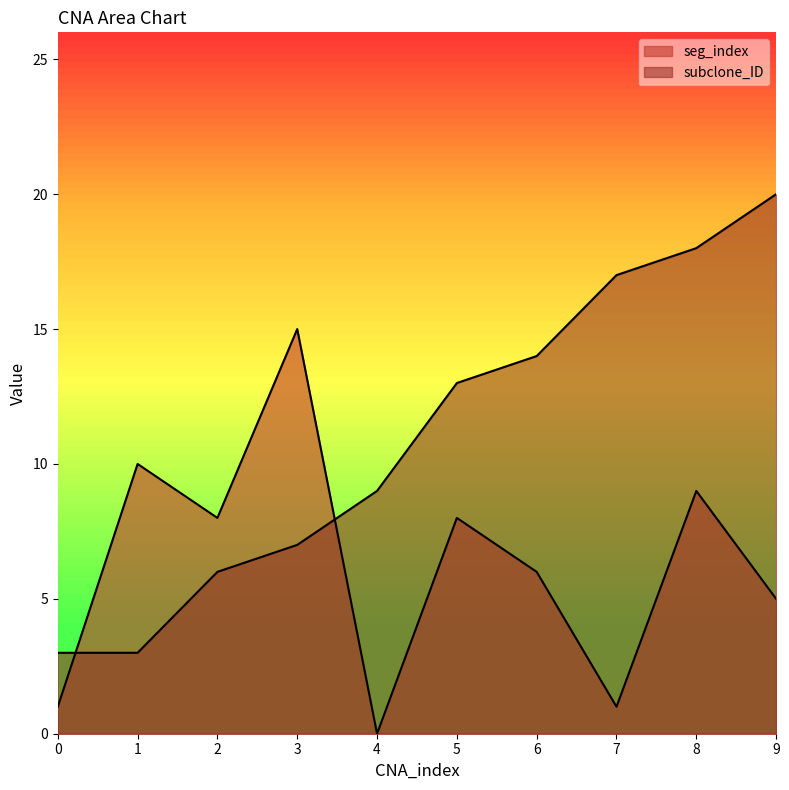

True or false: subclone_ID and seg_index cross at least once.

True